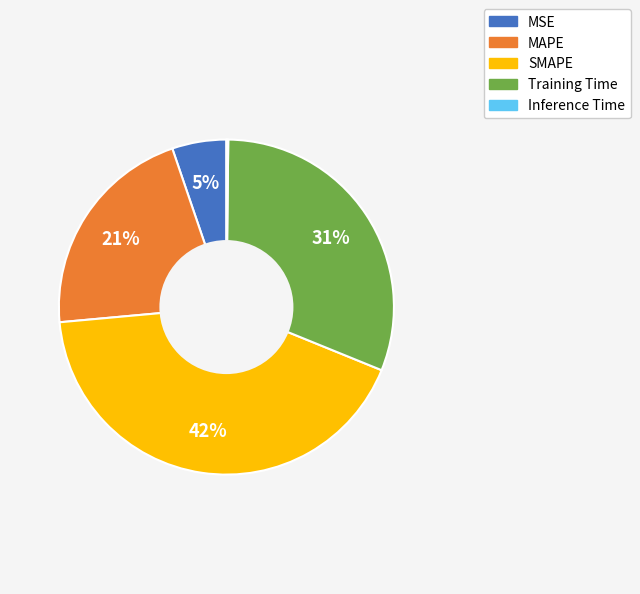

Do MAPE and SMAPE together represent more than half of the pie?

Yes